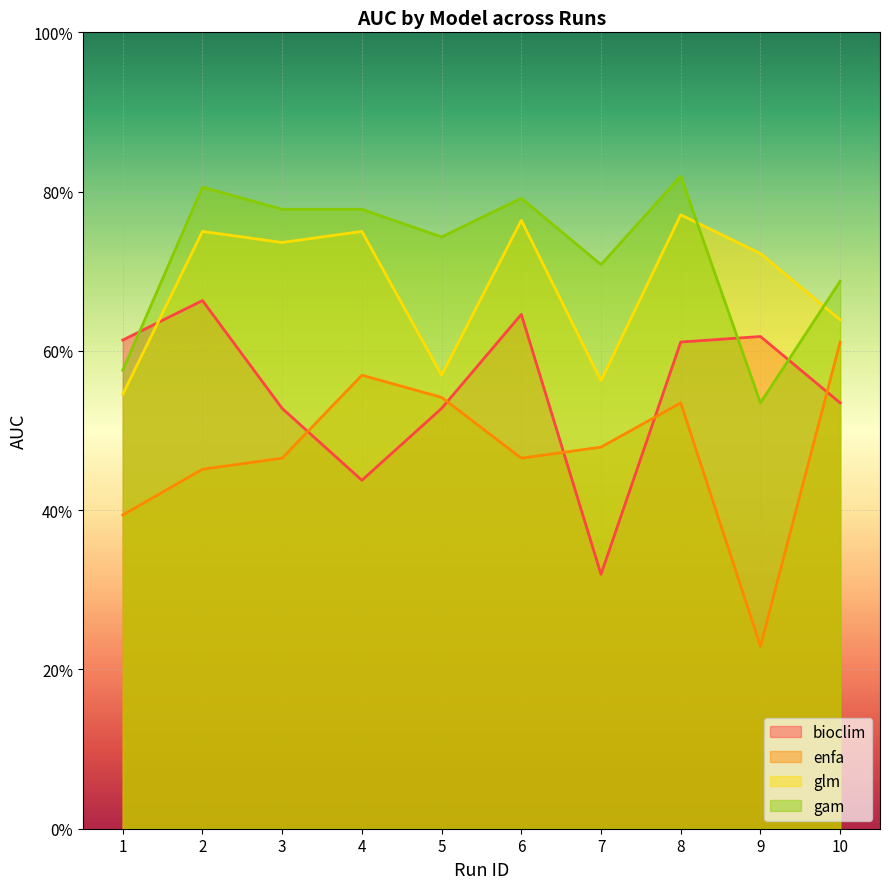

The glm series shows 0.7 at 9. True or false?

True